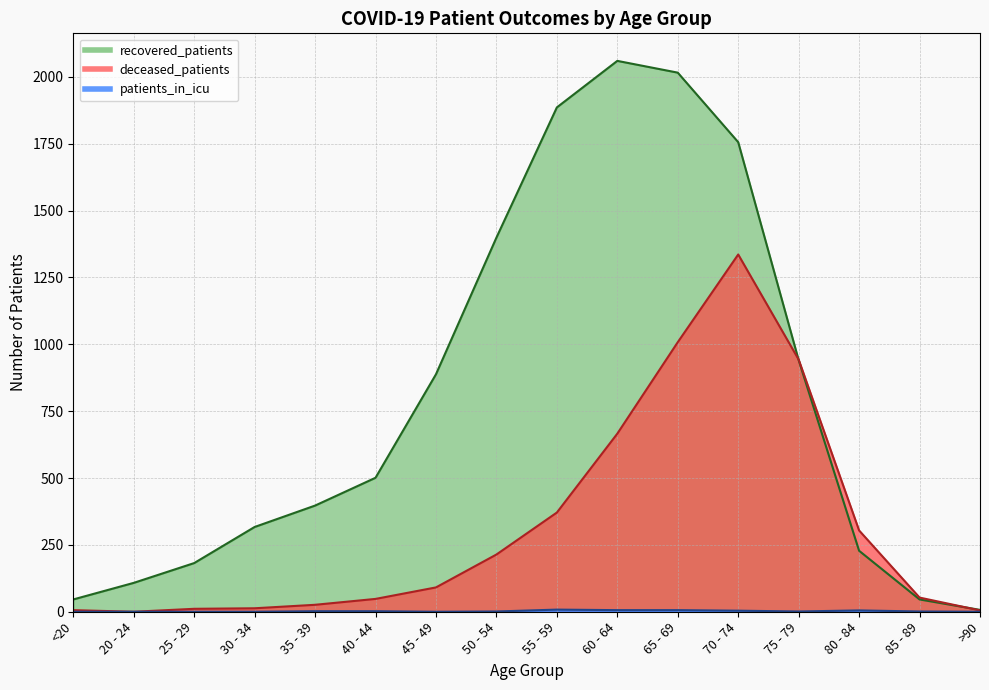

How many positive values does the patients_in_icu series have?

10